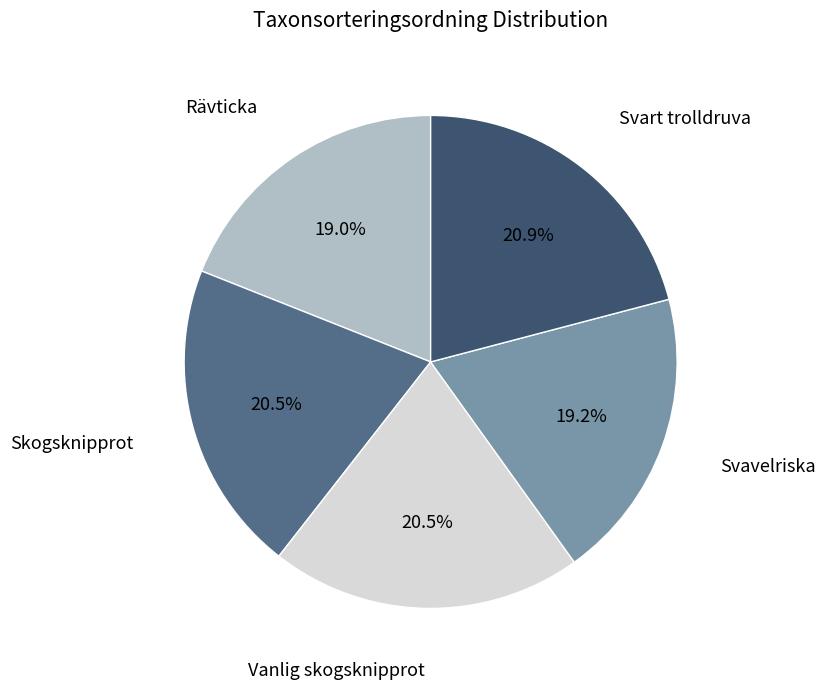

What is the ratio of the value at Vanlig skogsknipprot to the value at Rävticka?

1.1